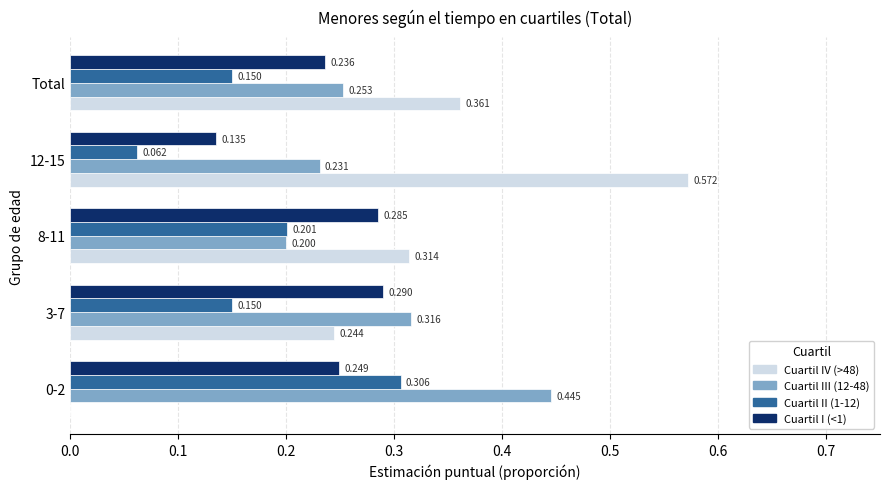

List the series in order of their peak value, lowest first.

Cuartil I (<1), Cuartil II (1-12), Cuartil III (12-48), Cuartil IV (>48)